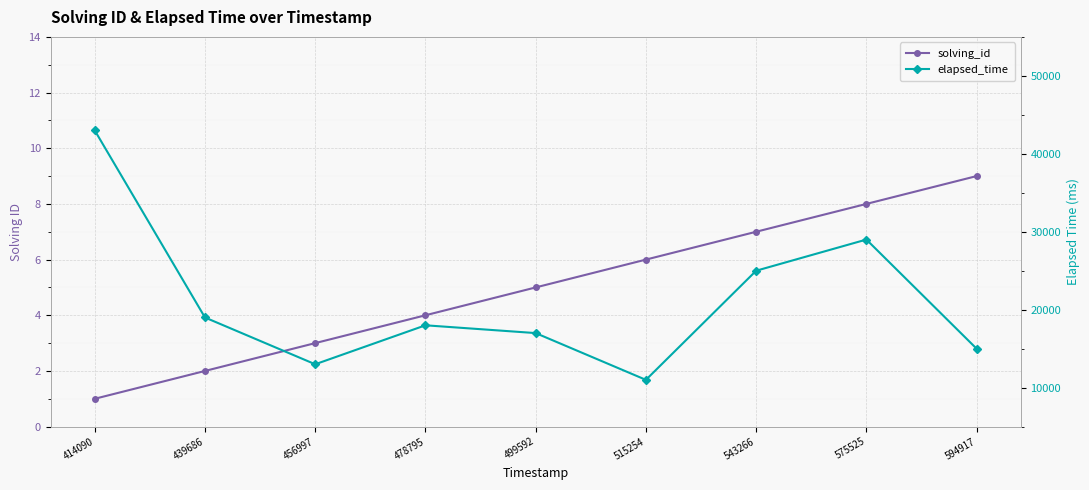

What is the sum of all elapsed_time values?

190000